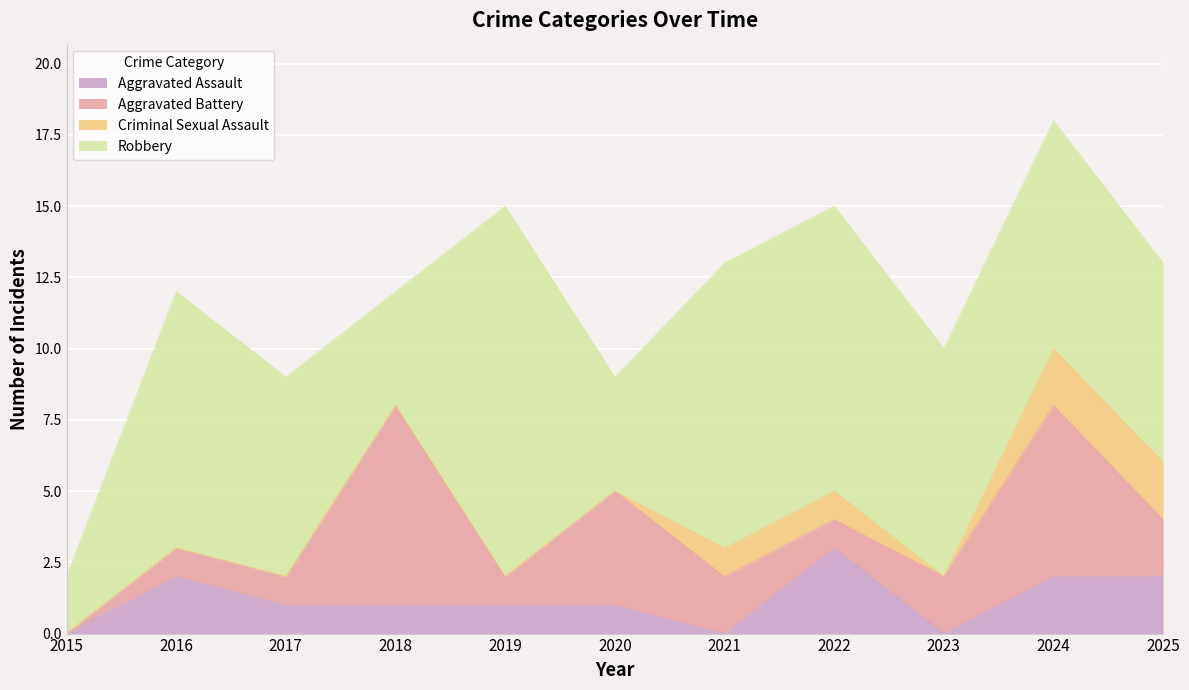

Where is Robbery nearest to the value 7?

2017